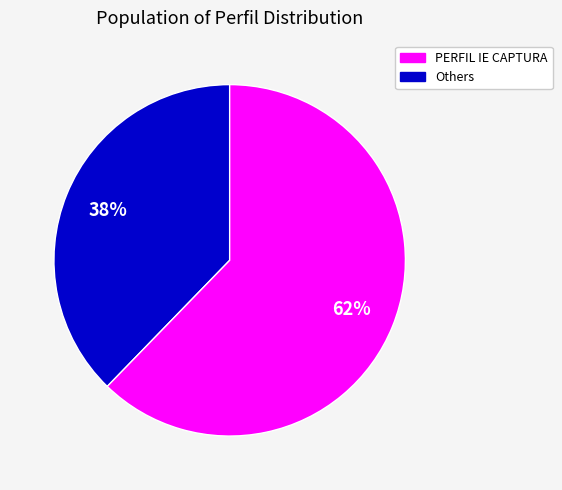

How many segments does this pie chart have?

2